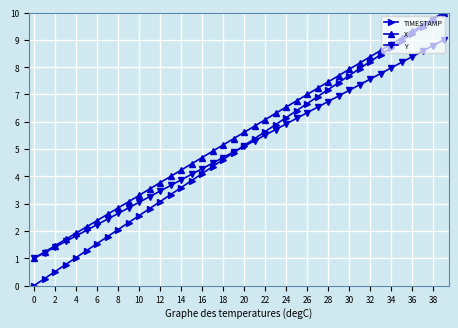

True or false: Y has more than 1 interior local peaks.

False